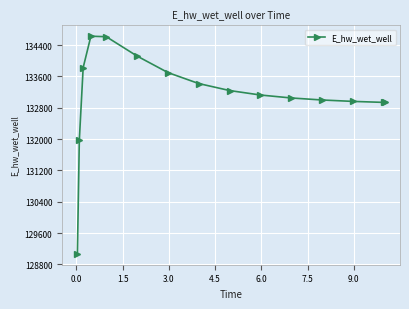

True or false: there are more than 0 points higher than both neighbors.

True